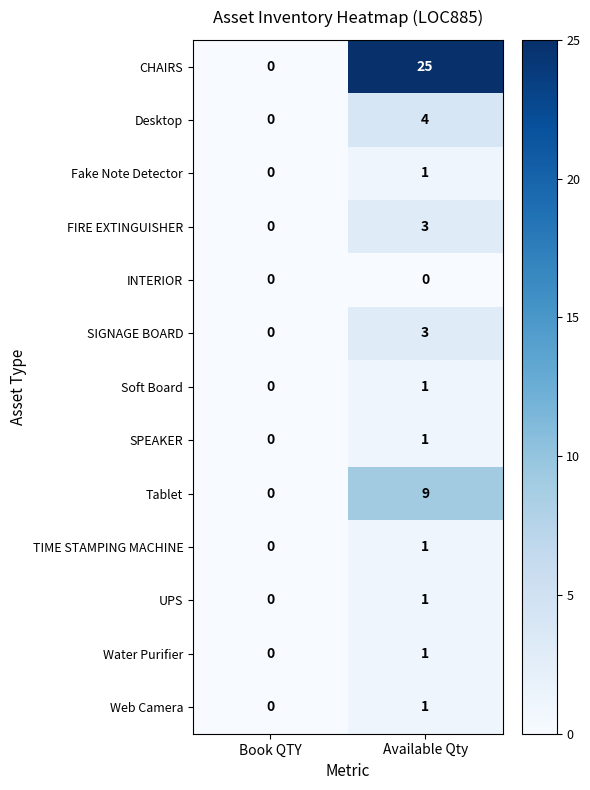

Reading left to right, extract all data points from this chart.

CHAIRS: 0	25
Desktop: 0	4
Fake Note Detector: 0	1
FIRE EXTINGUISHER: 0	3
INTERIOR: 0	0
SIGNAGE BOARD: 0	3
Soft Board: 0	1
SPEAKER: 0	1
Tablet: 0	9
TIME STAMPING MACHINE: 0	1
UPS: 0	1
Water Purifier: 0	1
Web Camera: 0	1